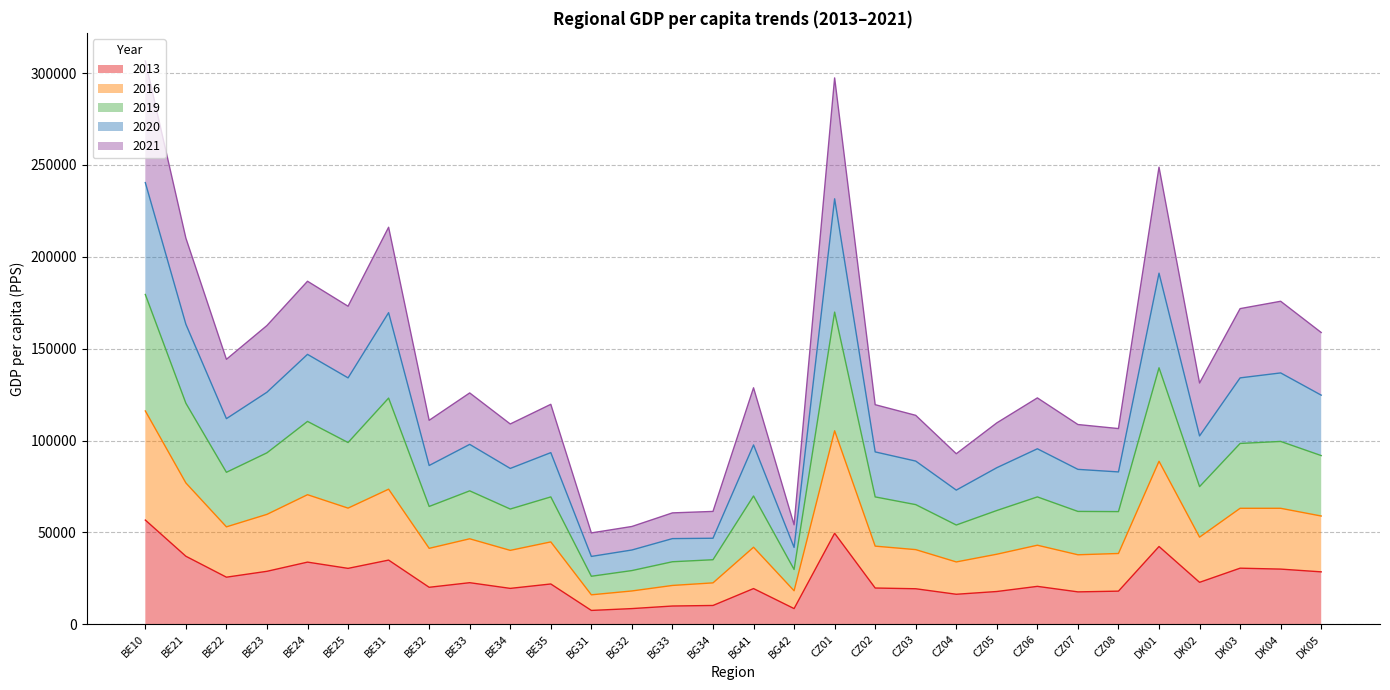

True or false: 2016 and 2013 intersect in this chart.

False